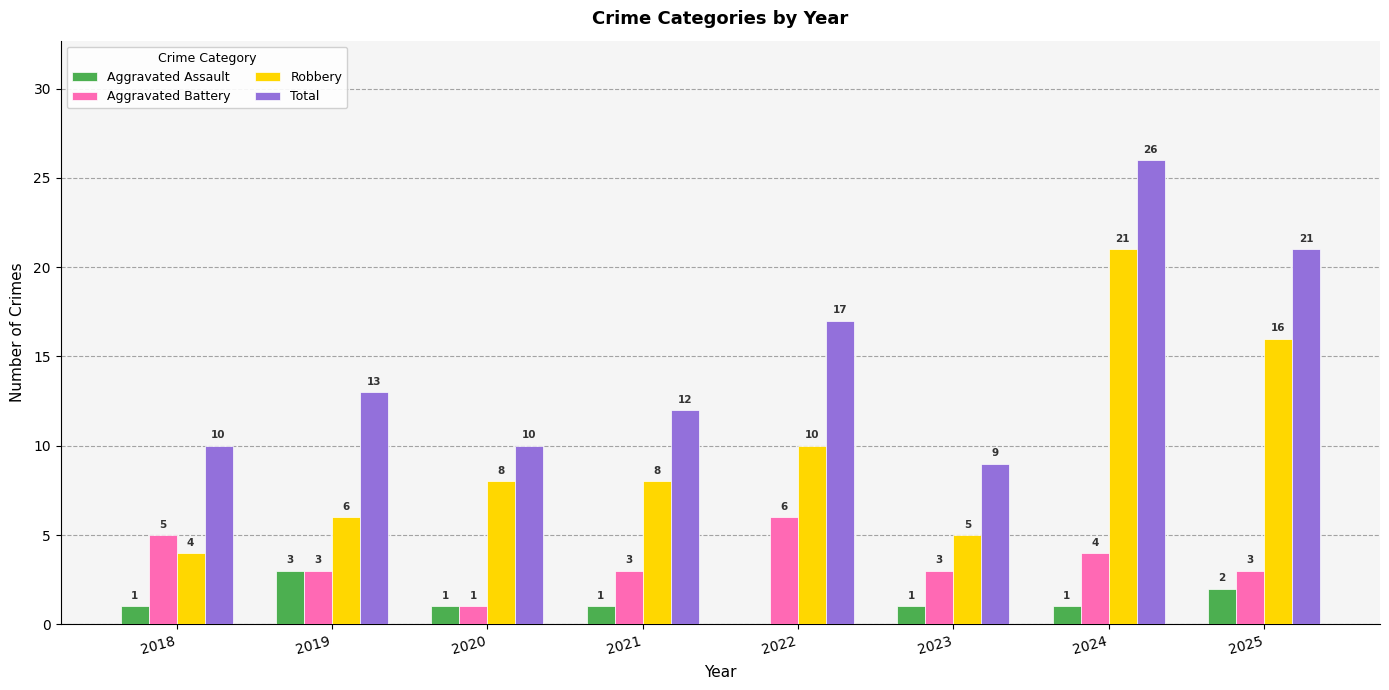

How many groups of bars are there?

8